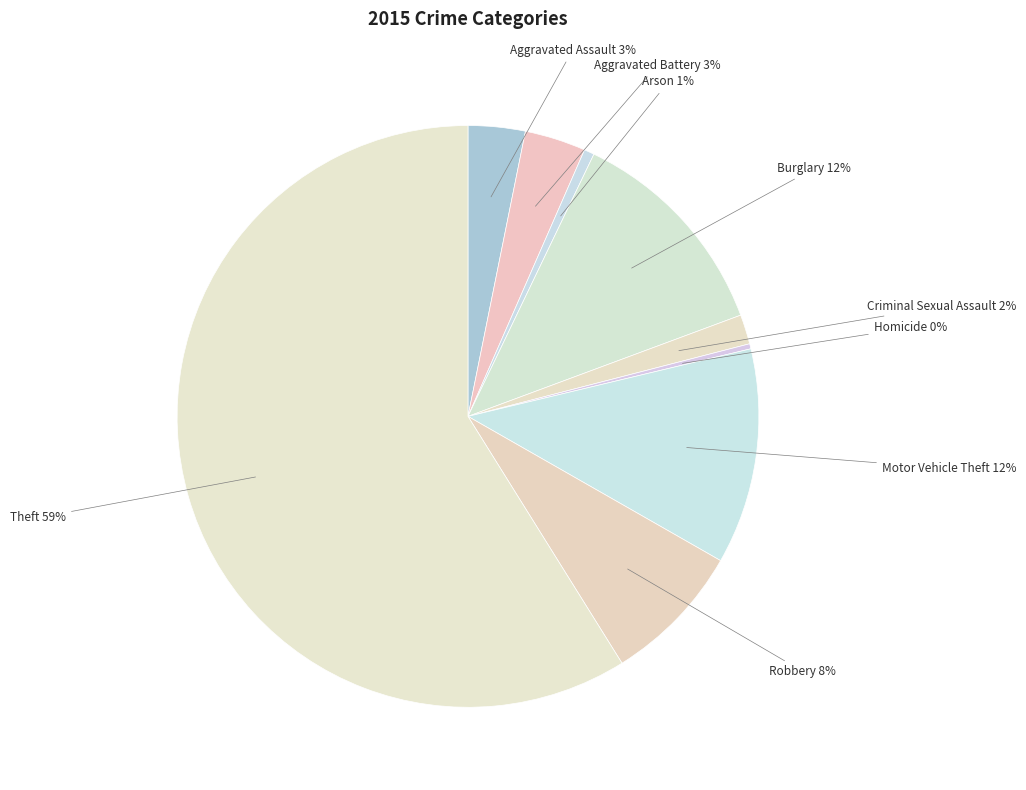

Is the sum of Arson and Criminal Sexual Assault greater than half?

No